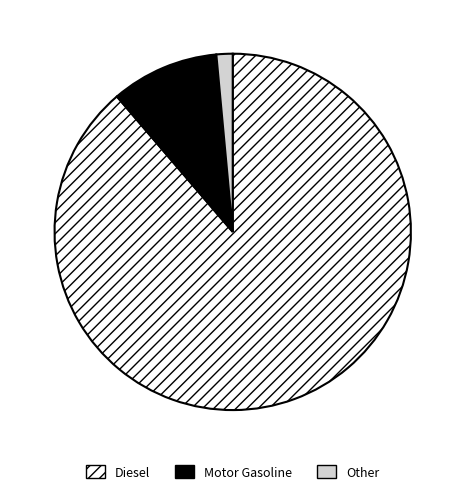

Which slice represents more than half of the pie?

Diesel